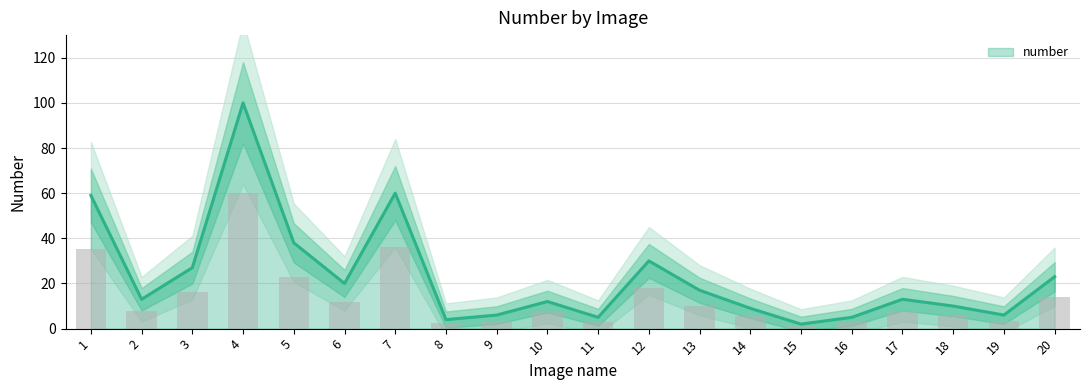

Where is the data nearest to the value 30?

1